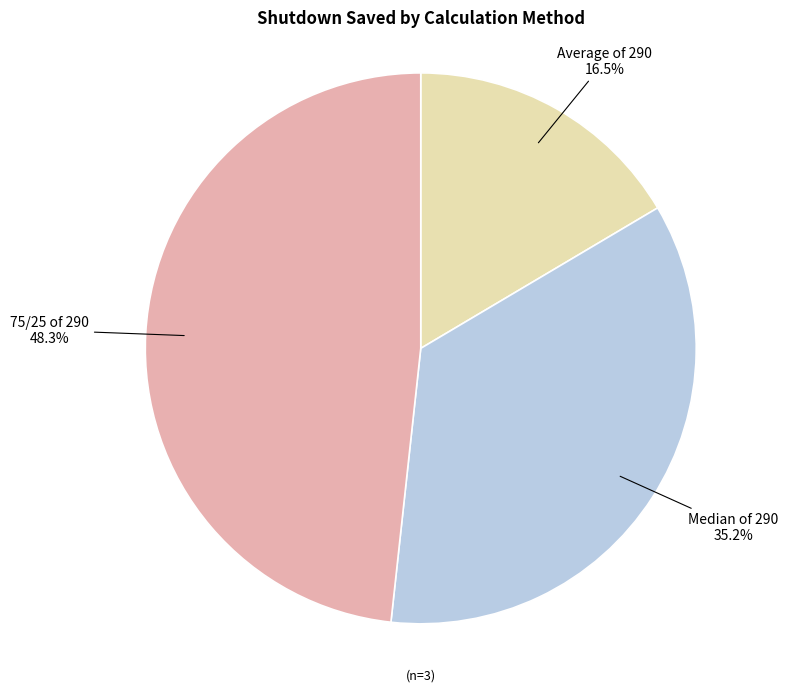

Rank the categories by value from lowest to highest.

Average of 290, Median of 290, 75/25 of 290